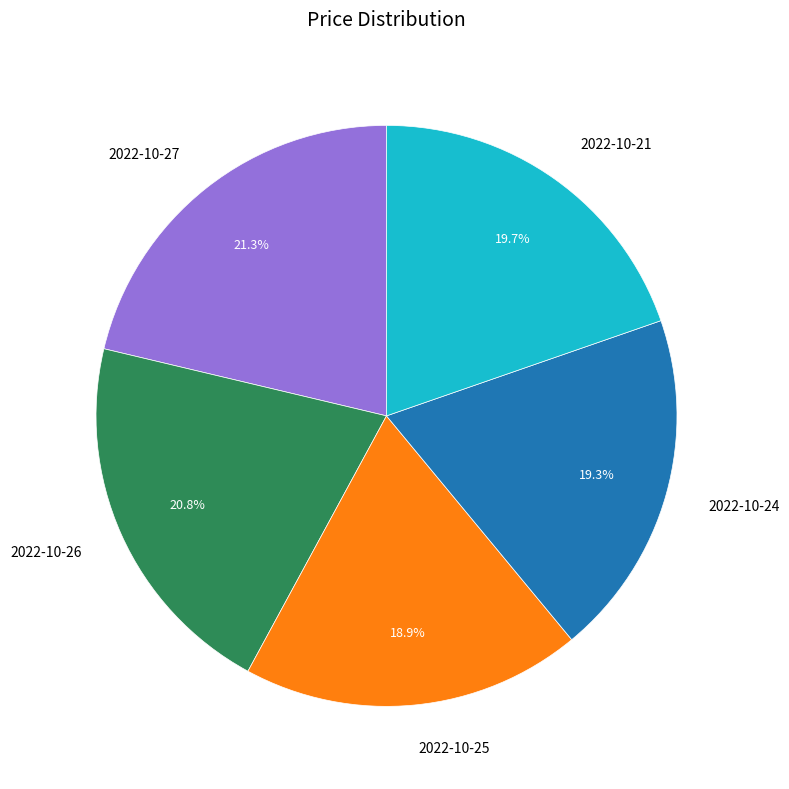

How many slices are in this pie chart?

5